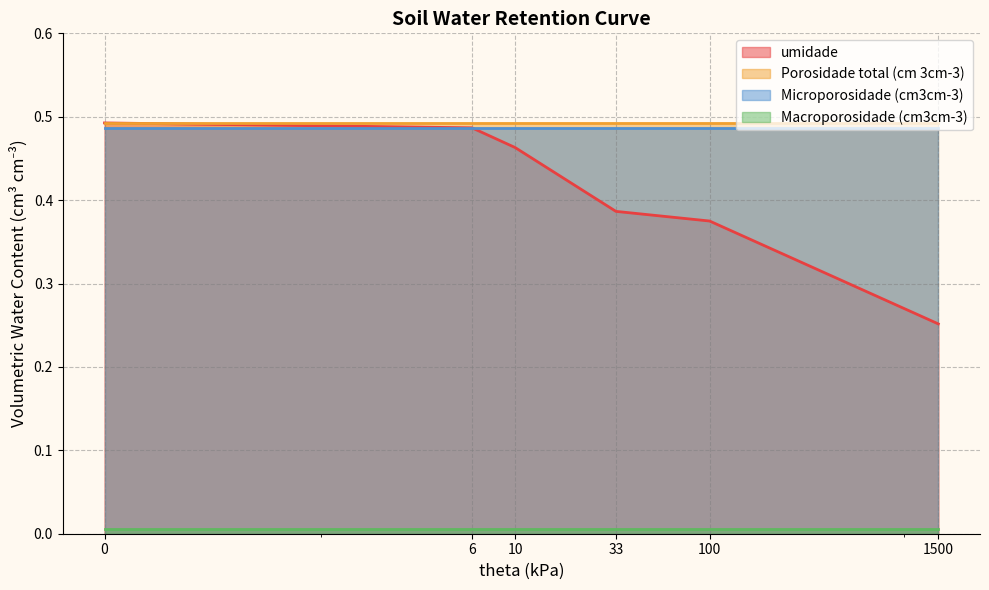

At 0, list the series in order from smallest to largest.

Macroporosidade (cm3cm-3), Microporosidade (cm3cm-3), umidade, Porosidade total (cm 3cm-3)